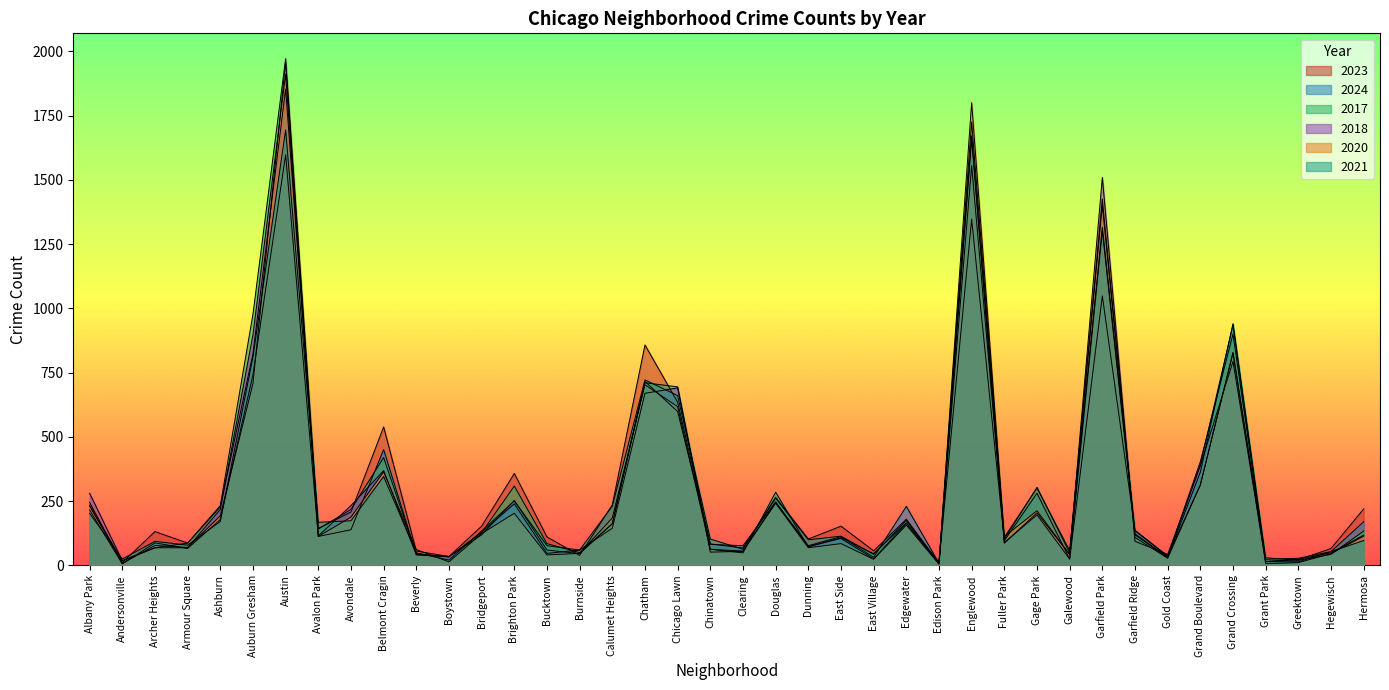

What is the maximum value for 2017?

1972